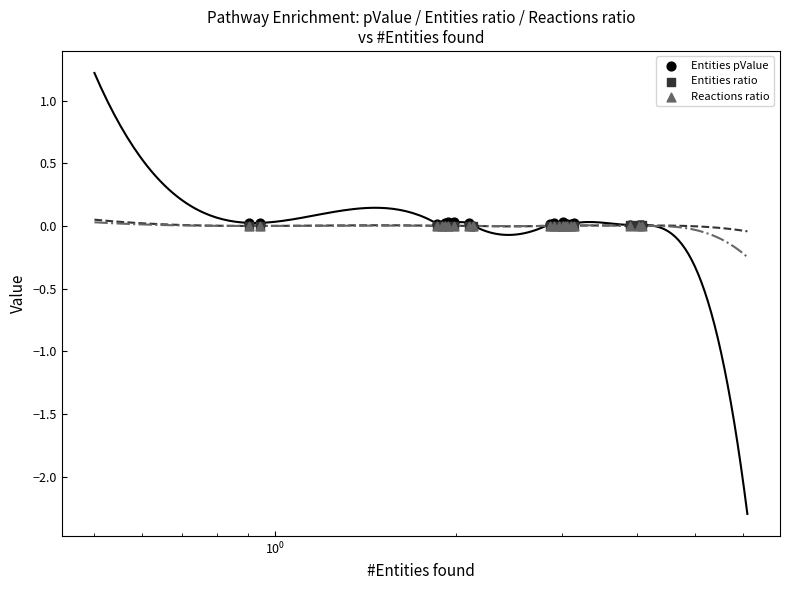

Which series has the largest total across all categories?

Entities pValue